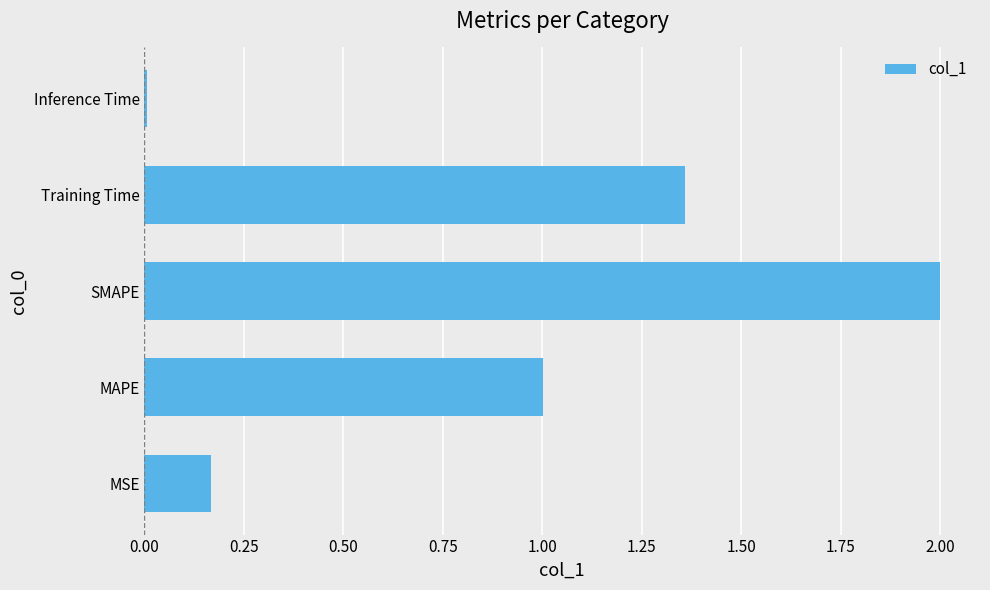

Between Training Time and Inference Time, which is larger?

Training Time